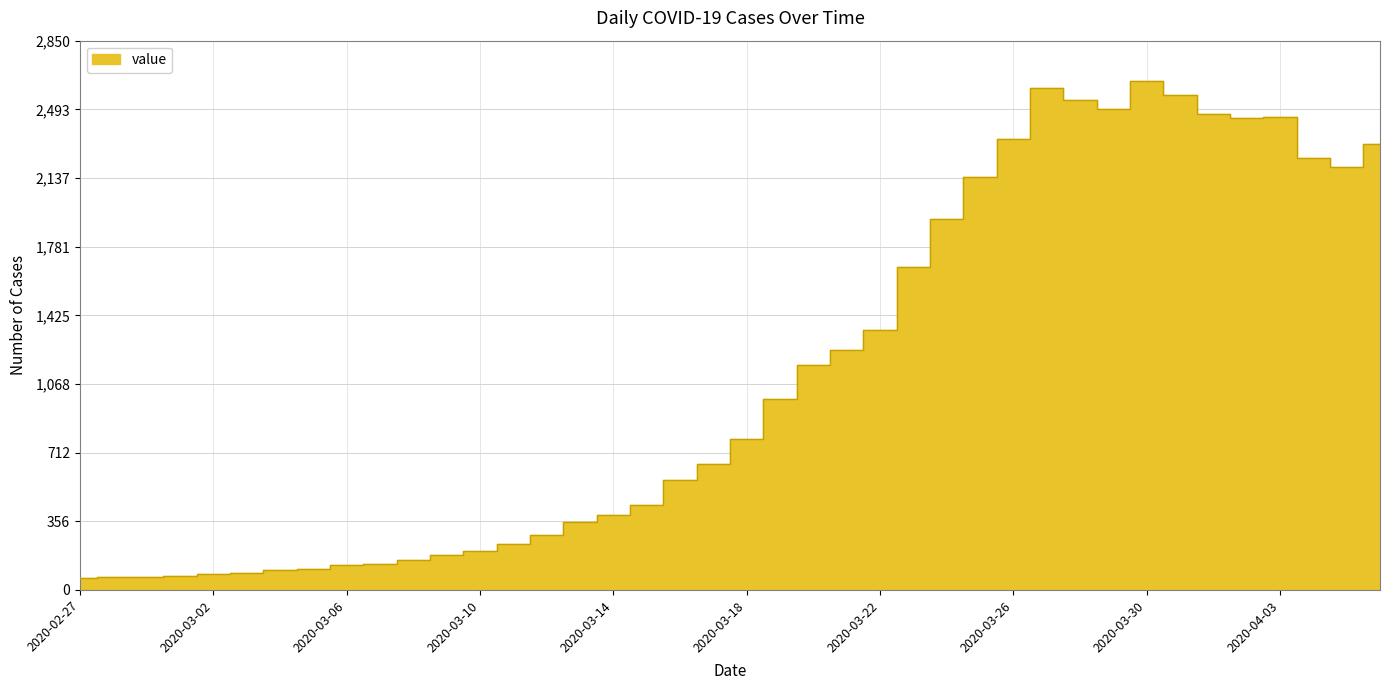

What is the label of the 22nd point from the left?

2020-03-19